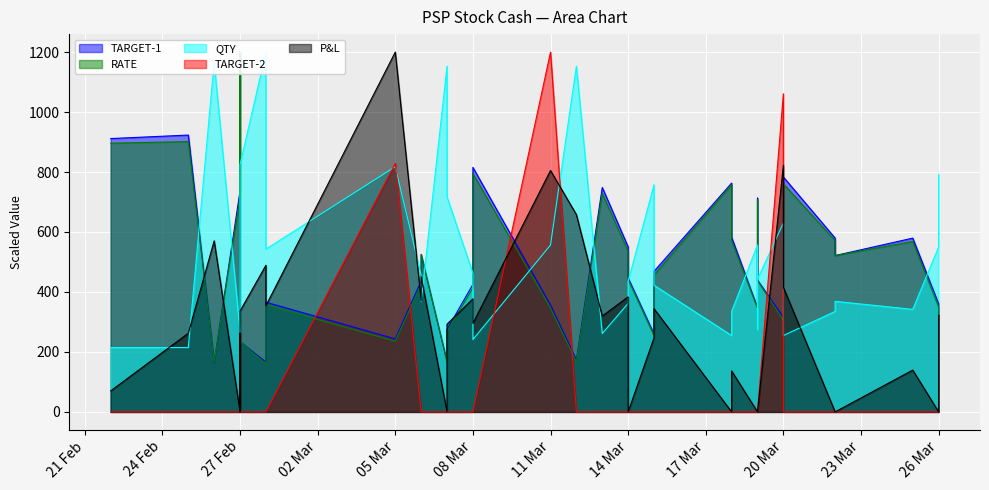

Which series has the largest total across all categories?

QTY